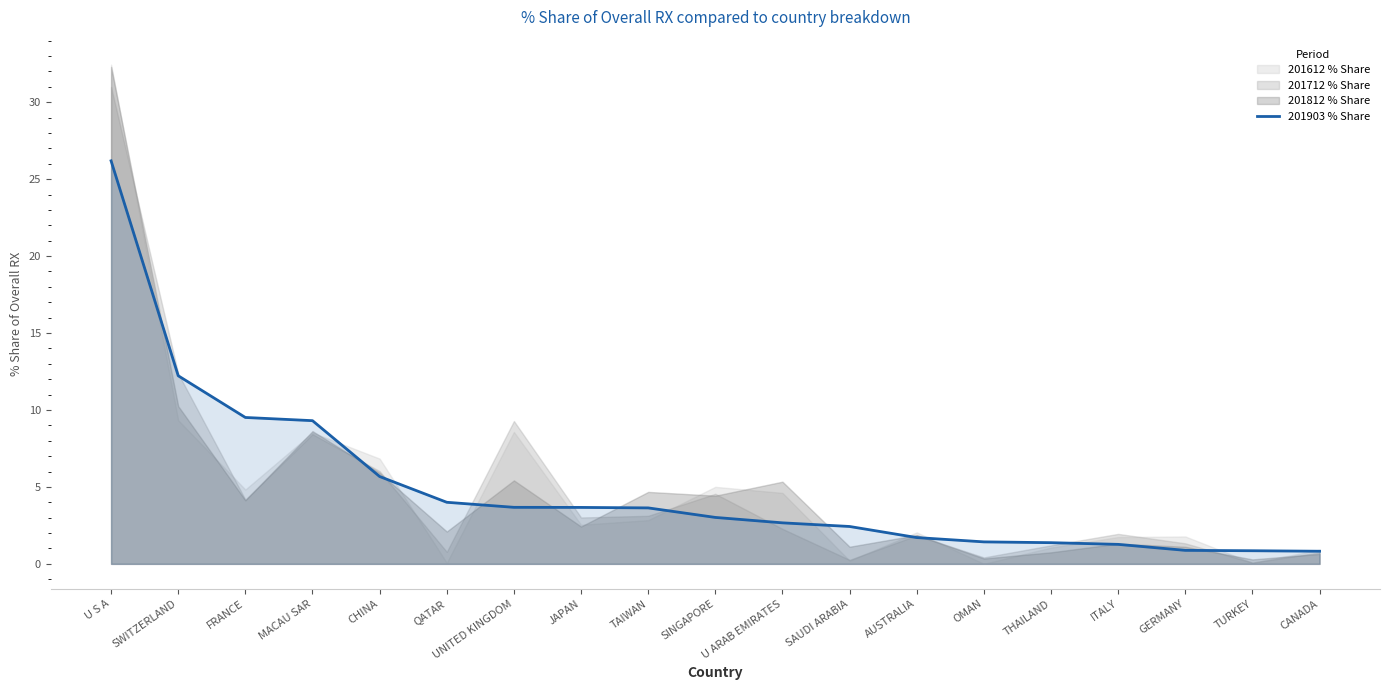

Which has a higher value, UNITED KINGDOM or TURKEY?

UNITED KINGDOM